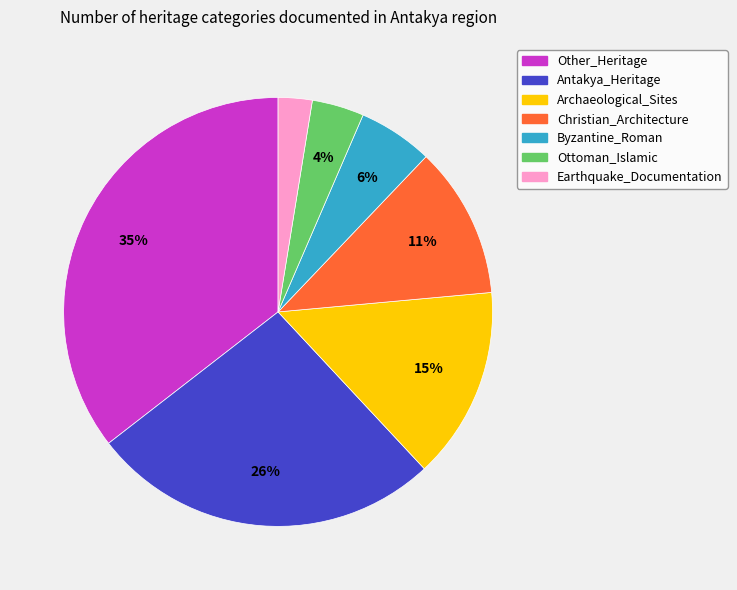

How many segments does this pie chart have?

7